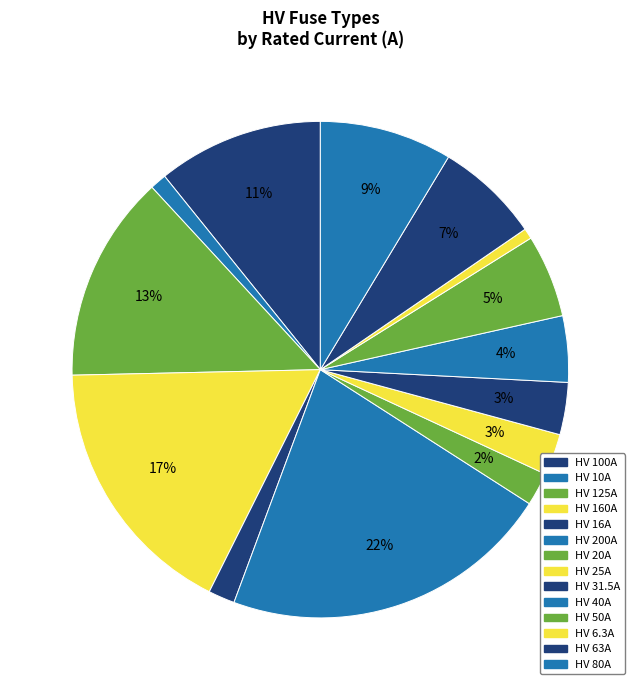

Does HV 160A represent more than half of the total?

No